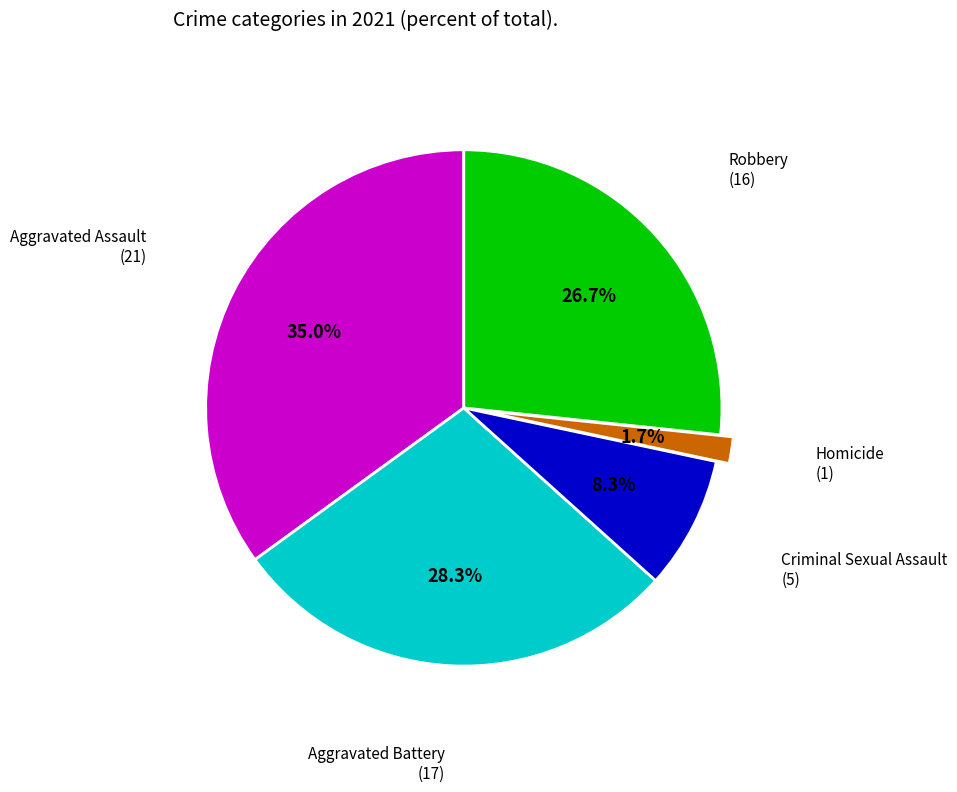

Is there a majority slice in this chart?

No